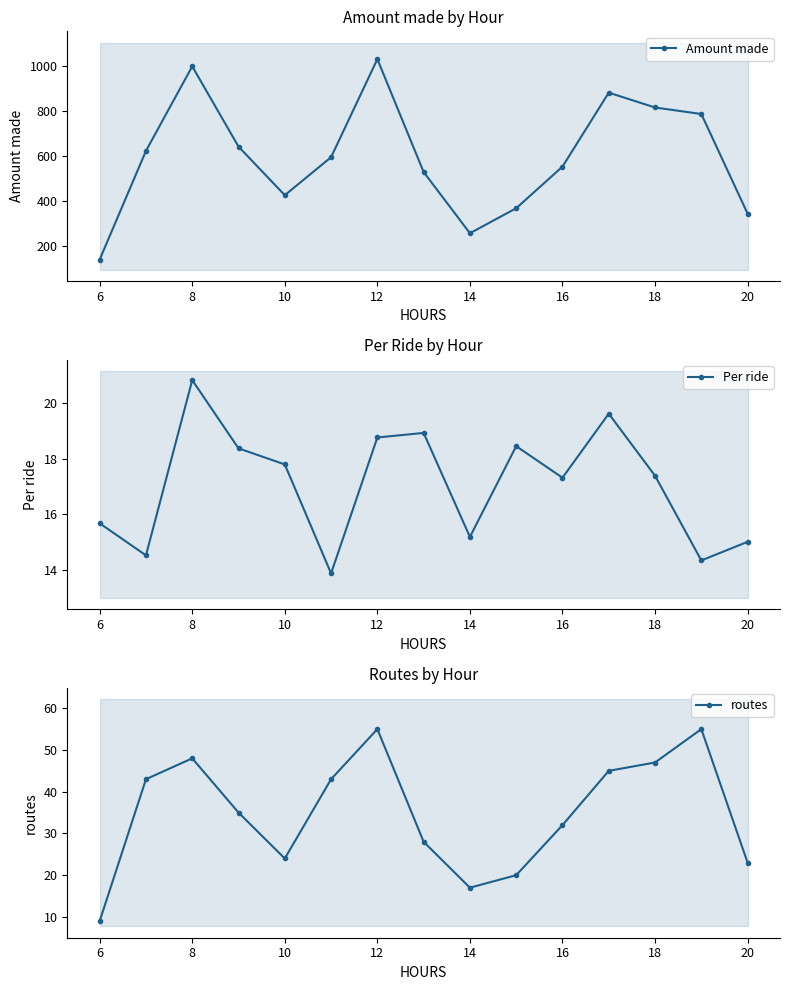

What is the sum of all Per ride values?

256.0